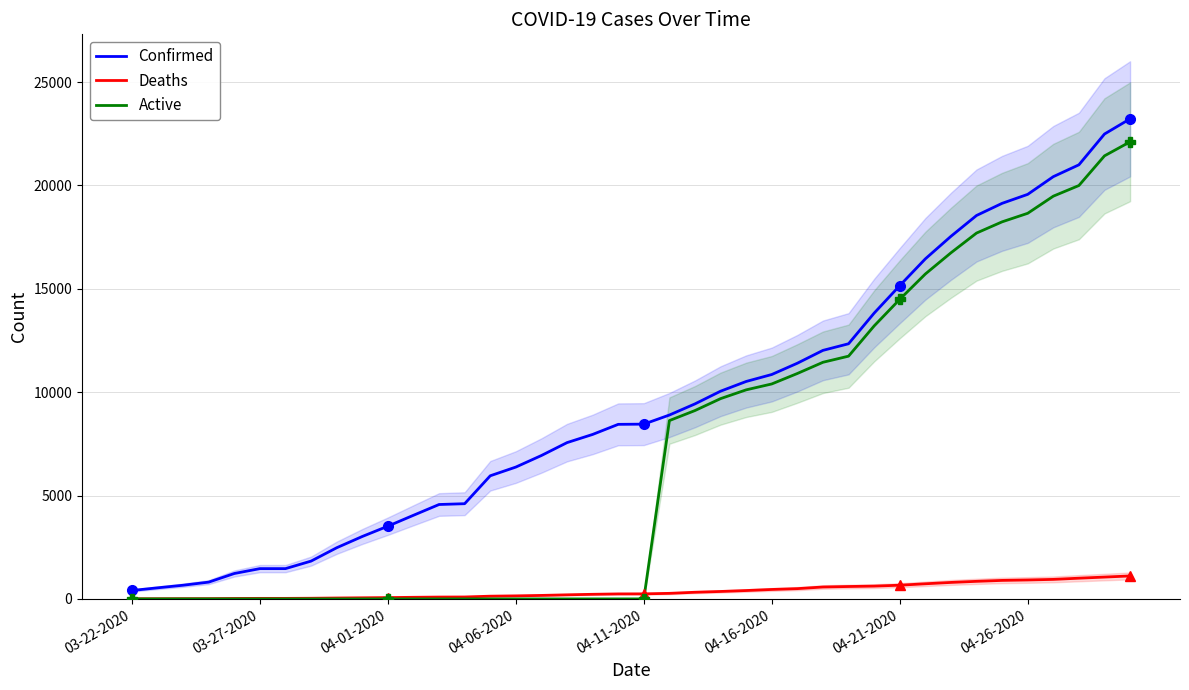

How many data points in Confirmed are less than 8453?

20